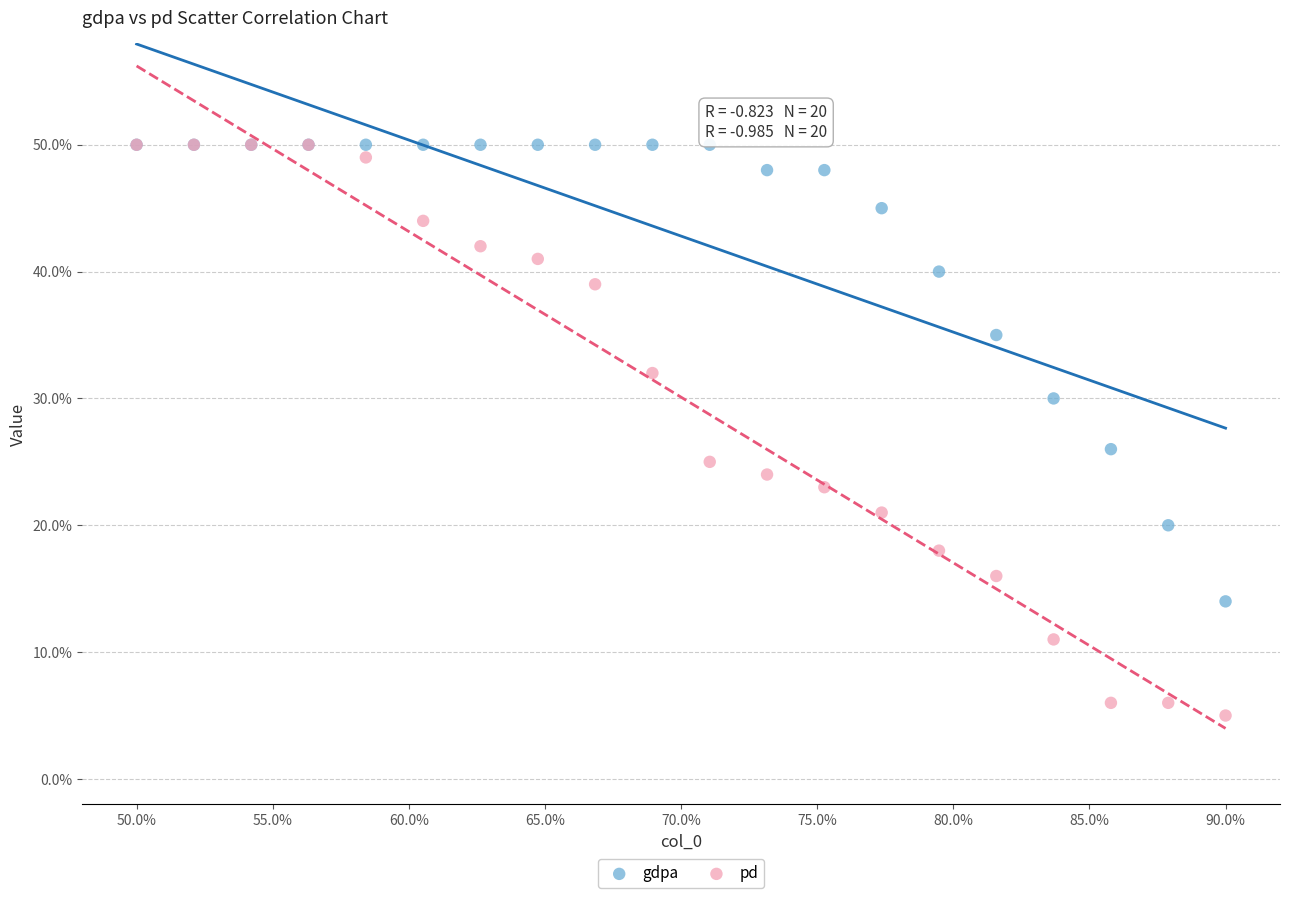

Which series has the widest spread of Y values?

pd